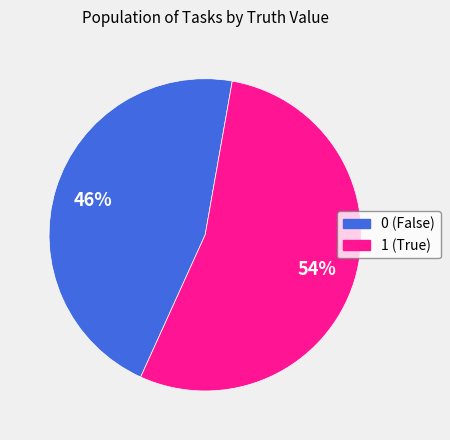

What is the ratio of the value at 0 to the value at 1?

0.9